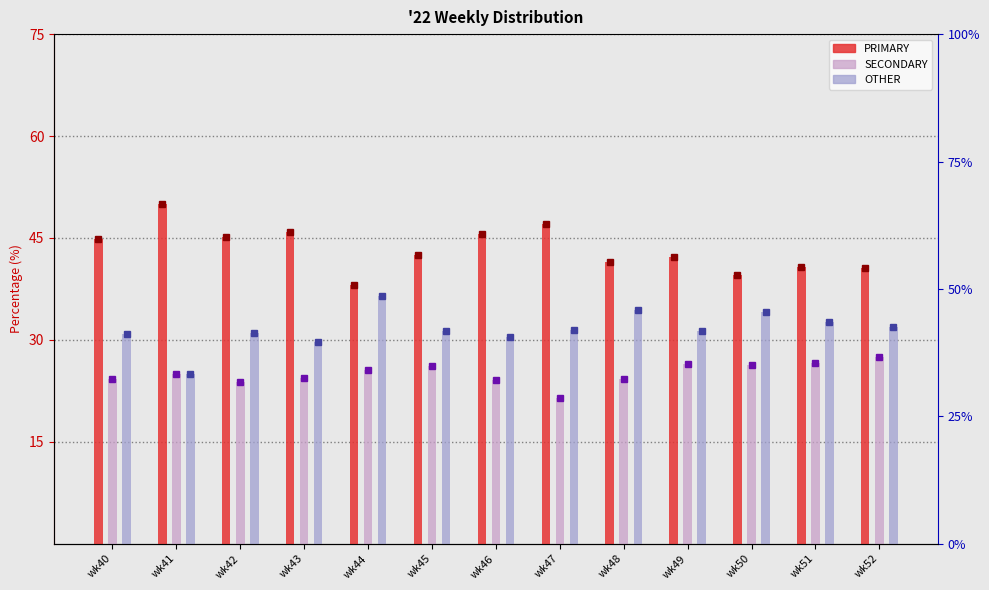

How many data points in PRIMARY are less than 42?

5